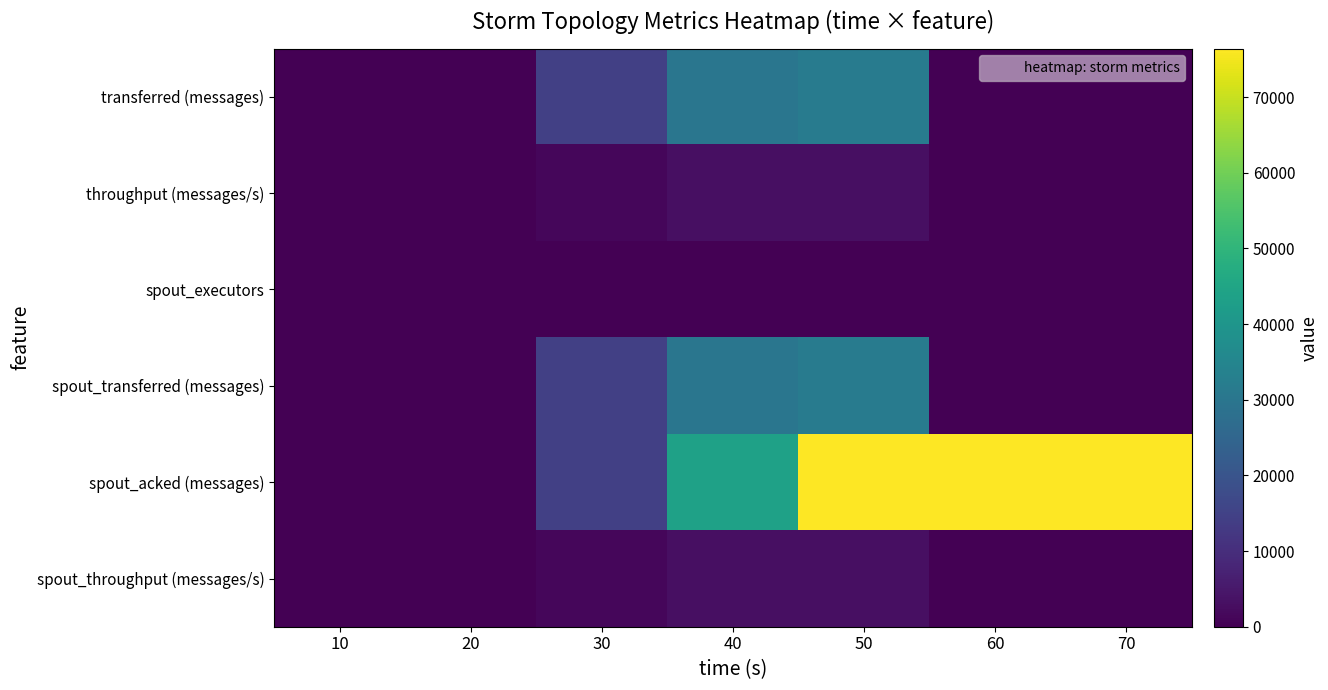

Reading right to left, what are all the values shown in this chart?

transferred (messages): 70=0	60=0	50=31860	40=30100	30=14520	20=0	10=0
throughput (messages/s): 70=0	60=0	50=3176	40=3000	30=1441	20=0	10=0
spout_executors: 70=10	60=10	50=10	40=10	30=10	20=0	10=0
spout_transferred (messages): 70=0	60=0	50=31860	40=30100	30=14520	20=0	10=0
spout_acked (messages): 70=76420	60=76420	50=76420	40=43820	30=14540	20=0	10=0
spout_throughput (messages/s): 70=0	60=0	50=3176	40=3000	30=1441	20=0	10=0